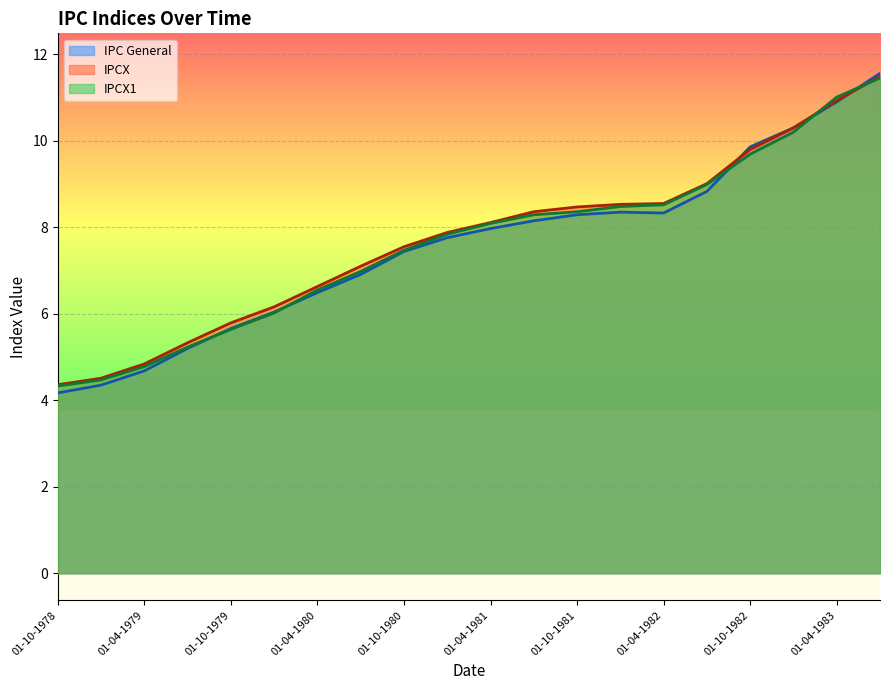

True or false: IPCX1 has more than 0 points higher than both neighbors.

False